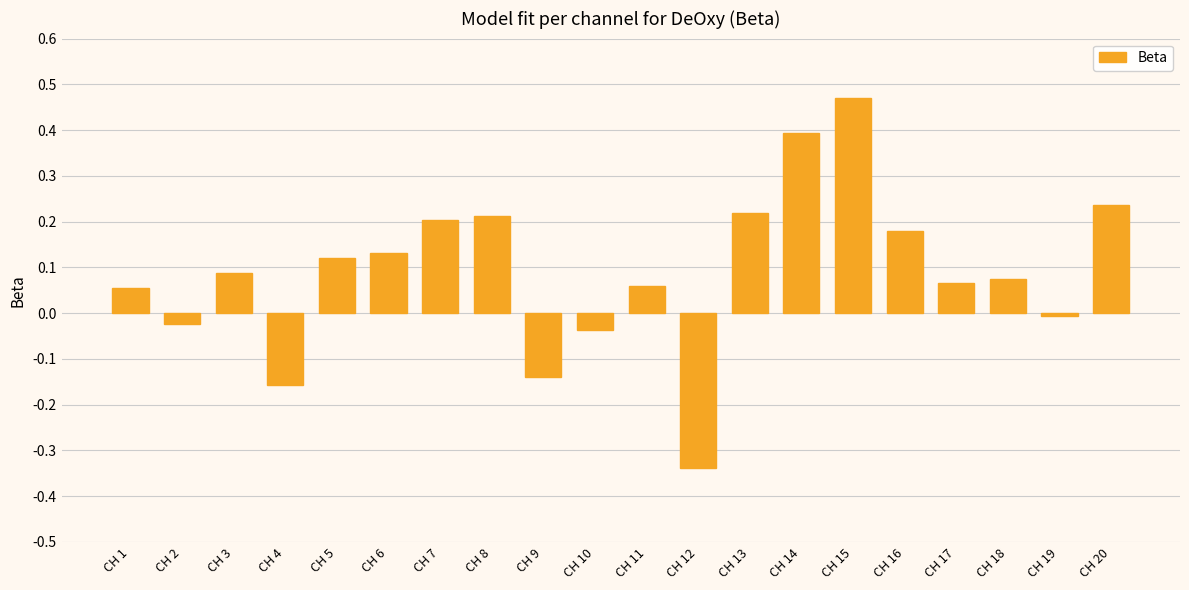

Count the number of data series in this chart.

1